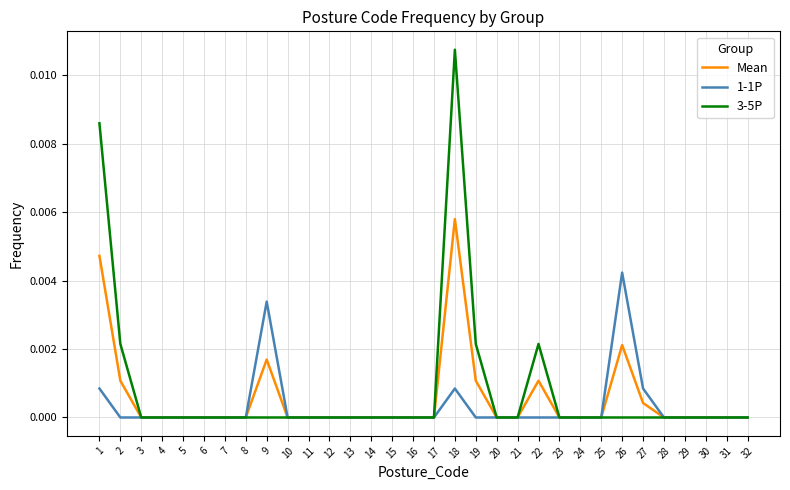

True or false: 1-1P has a value of 0.0 at 17.

True